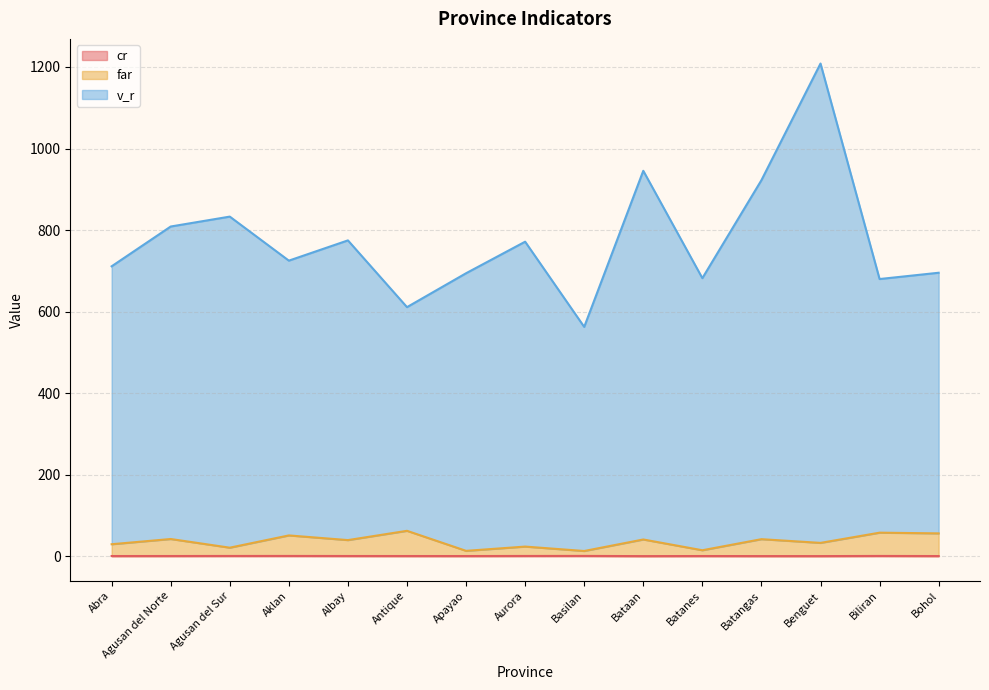

What is the label of the 6th point from the left?

Antique